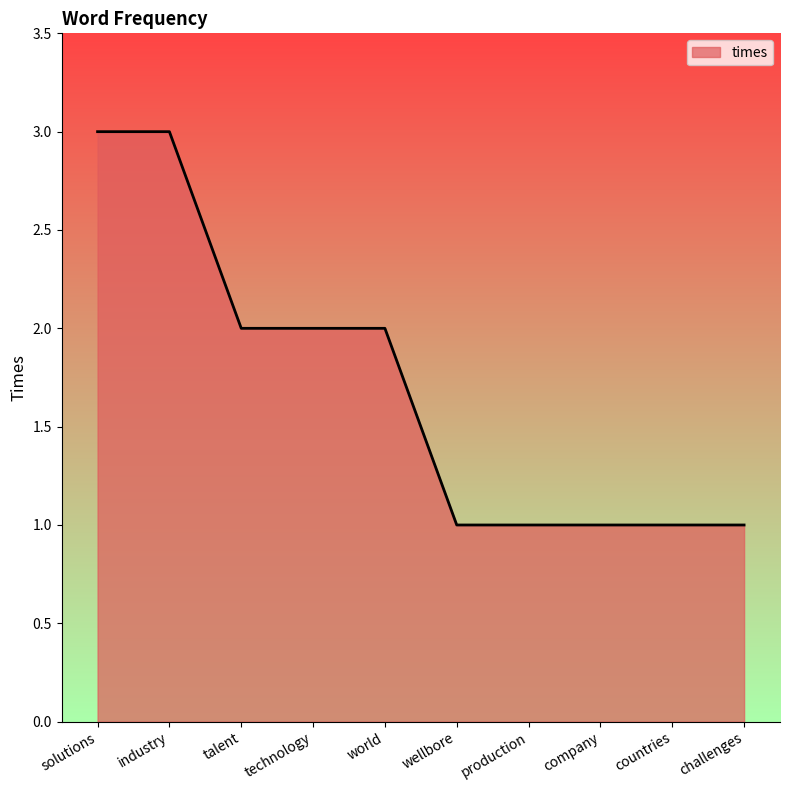

Is it true that the value at world is 3?

False